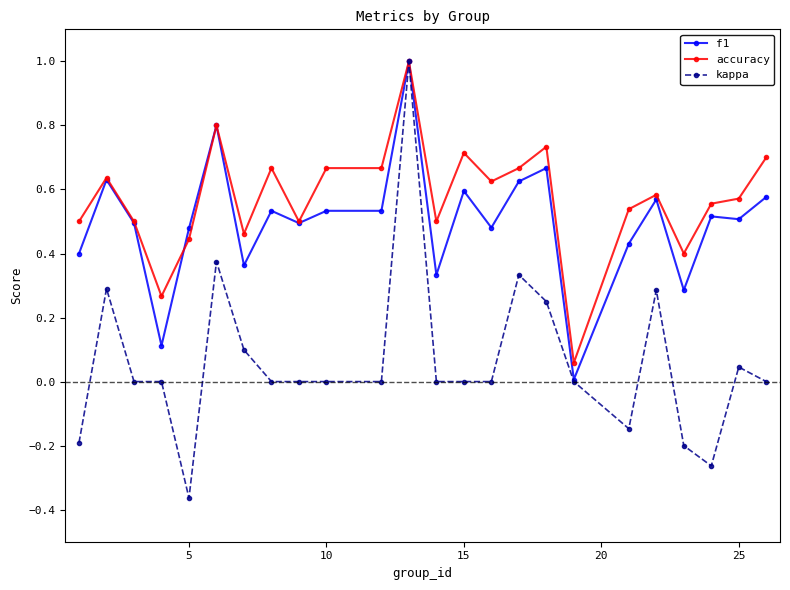

At how many categories does at least one series exceed 0?

24